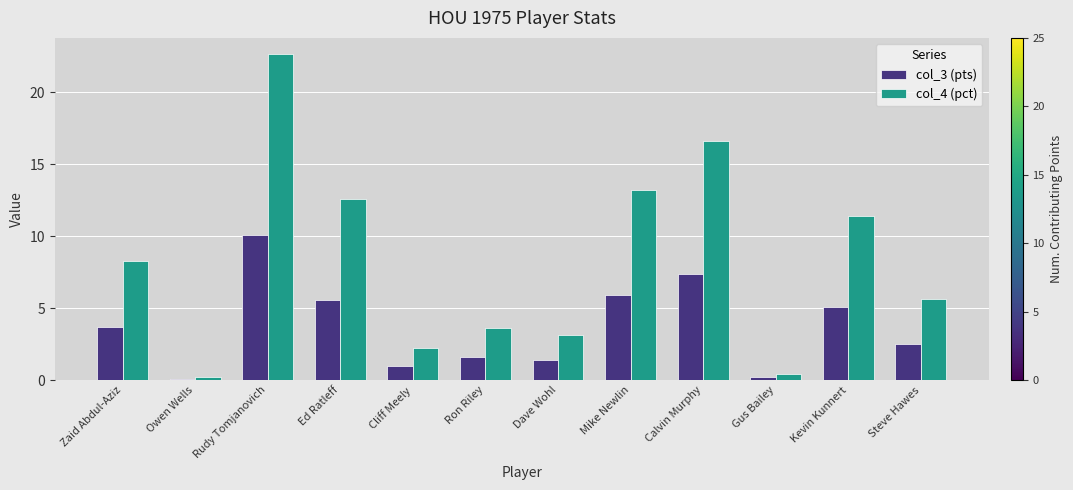

Reading left to right, transcribe all the data shown in this chart.

col_3 (pts): 3.7	0.1	10.1	5.6	1.0	1.6	1.4	5.9	7.4	0.2	5.1	2.5
col_4 (pct): 8.3	0.2	22.6	12.6	2.2	3.6	3.1	13.2	16.6	0.4	11.4	5.6